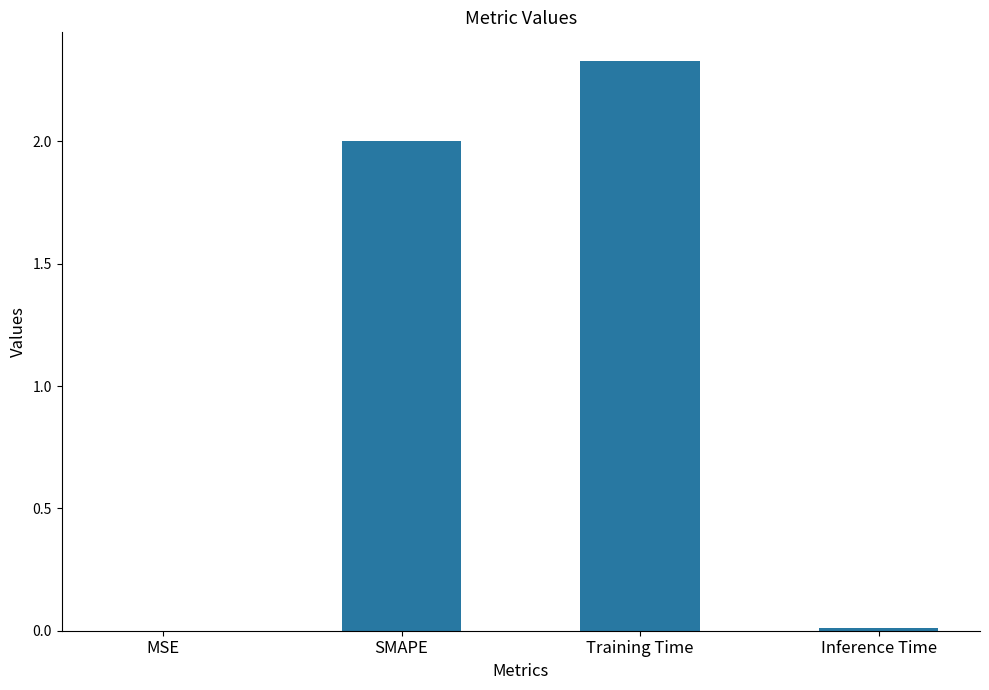

Which has a higher value, Training Time or Inference Time?

Training Time